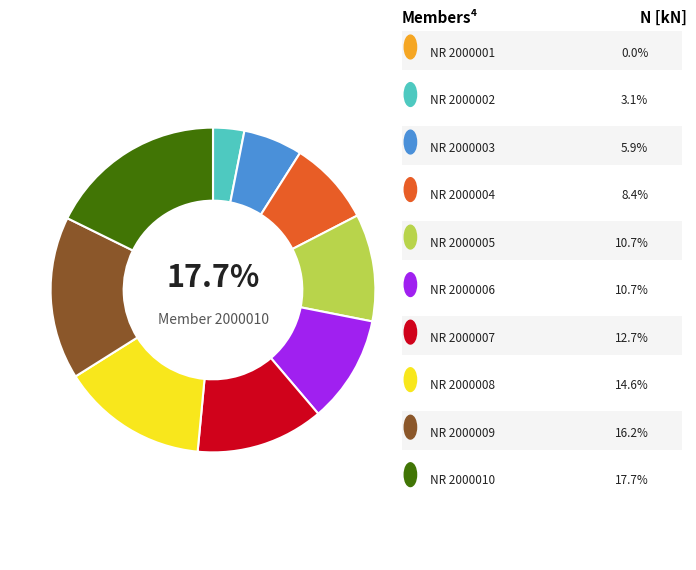

To the nearest percent, what is the combined percentage of NR 2000004 and NR 2000002?

12%